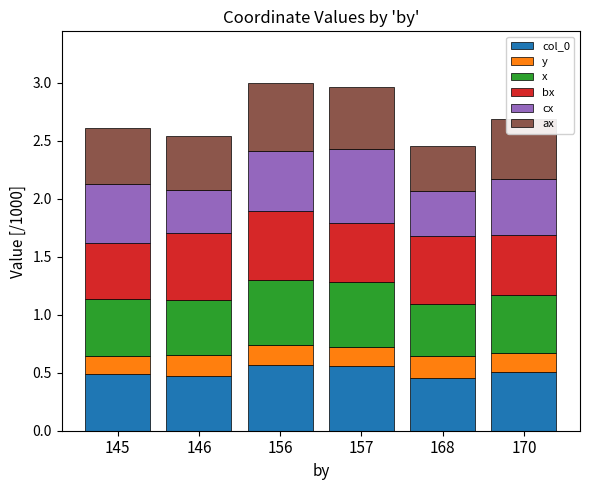

The col_0 series shows 0.9 at 170. True or false?

False